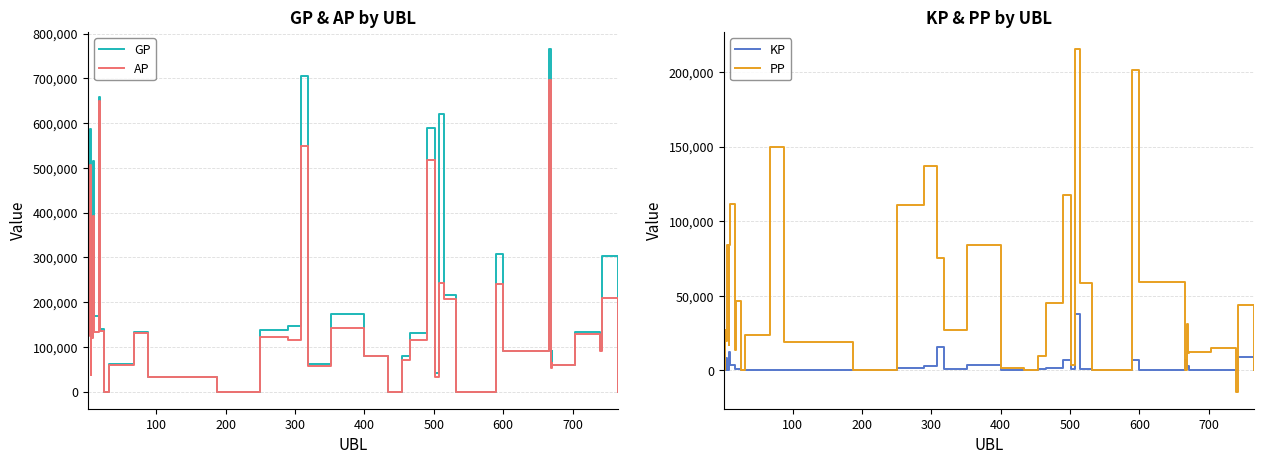

What is the maximum value for PP?

215525.0